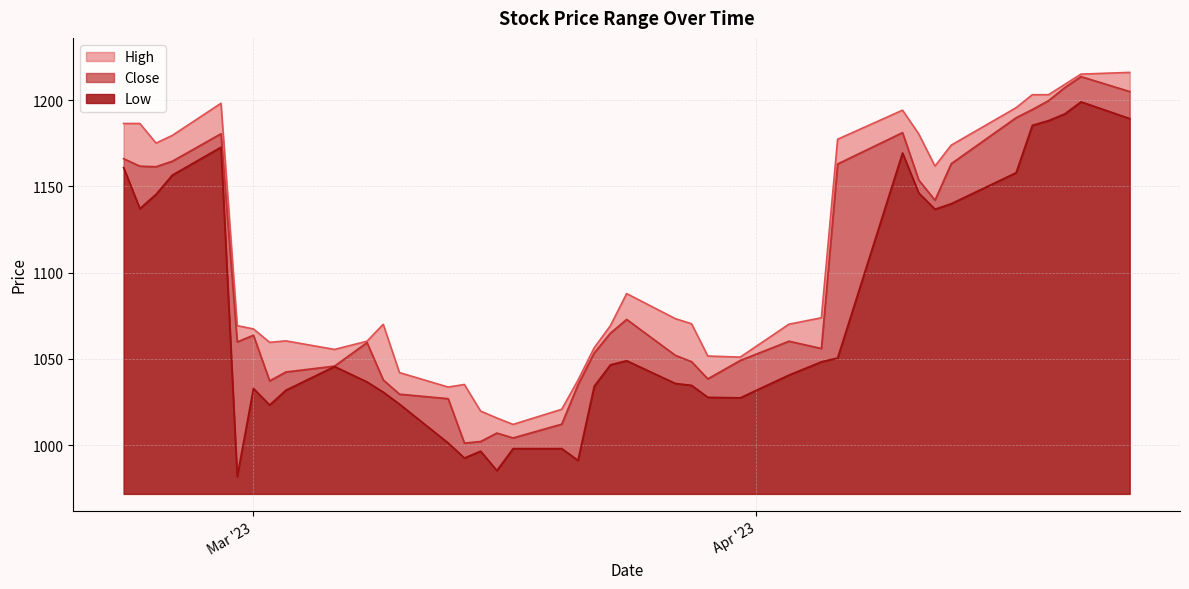

Reading left to right, what are all the values shown in this chart?

High: 1186.5	1186.5	1175.1	1179.5	1198.2	1069.3	1067.4	1059.6	1060.5	1055.5	1060.3	1070.1	1042.1	1033.7	1035.2	1019.8	1015.8	1012.1	1020.8	1037.7	1056.5	1069.3	1087.9	1073.4	1070.4	1051.7	1051.1	1070.1	1073.9	1177.3	1194.2	1180.4	1161.8	1173.9	1195.6	1203.2	1203.2	1209.1	1215.1	1216.1
Close: 1166.1	1161.8	1161.4	1164.6	1180.5	1059.9	1063.8	1037.3	1042.4	1045.9	1059.5	1037.8	1029.6	1027.0	1001.3	1002.1	1007.1	1004.2	1012.2	1035.0	1053.5	1065.0	1072.9	1052.1	1048.4	1038.5	1049.1	1060.3	1056.1	1163.0	1181.2	1153.7	1142.0	1163.2	1189.8	1194.6	1199.7	1207.3	1213.7	1205.0
Low: 1160.9	1137.1	1145.4	1156.5	1172.7	981.8	1032.9	1023.3	1031.9	1045.6	1036.7	1030.8	1023.8	1001.3	992.6	996.5	985.3	998.0	998.0	991.2	1034.2	1046.6	1049.0	1035.8	1034.7	1027.8	1027.5	1040.7	1048.3	1050.6	1169.4	1146.2	1136.8	1140.0	1158.0	1185.4	1188.1	1192.0	1199.0	1189.3